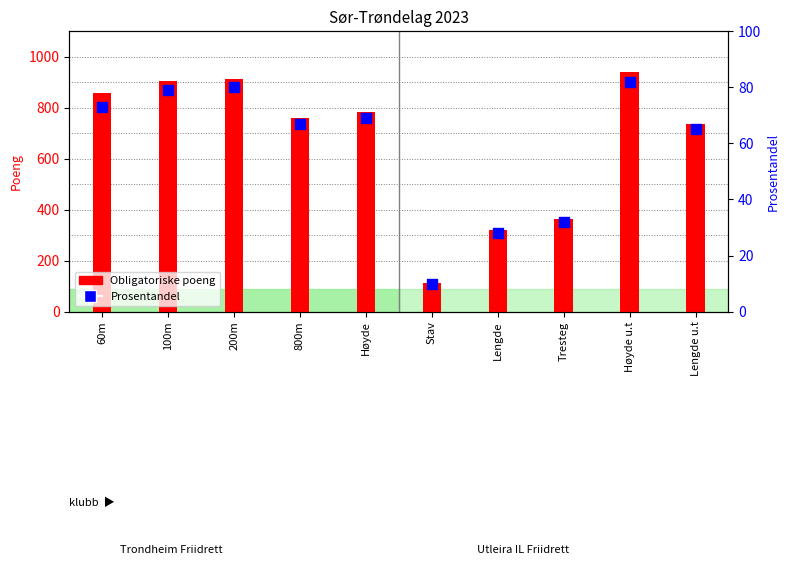

Is the value of Prosentandel at Lengde u.t greater than the value of Obligatoriske poeng at 100m?

No